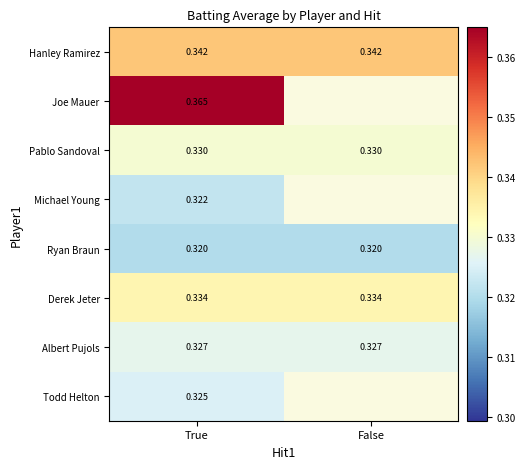

Is the value of Derek Jeter at True greater than the value of Hanley Ramirez at False?

No